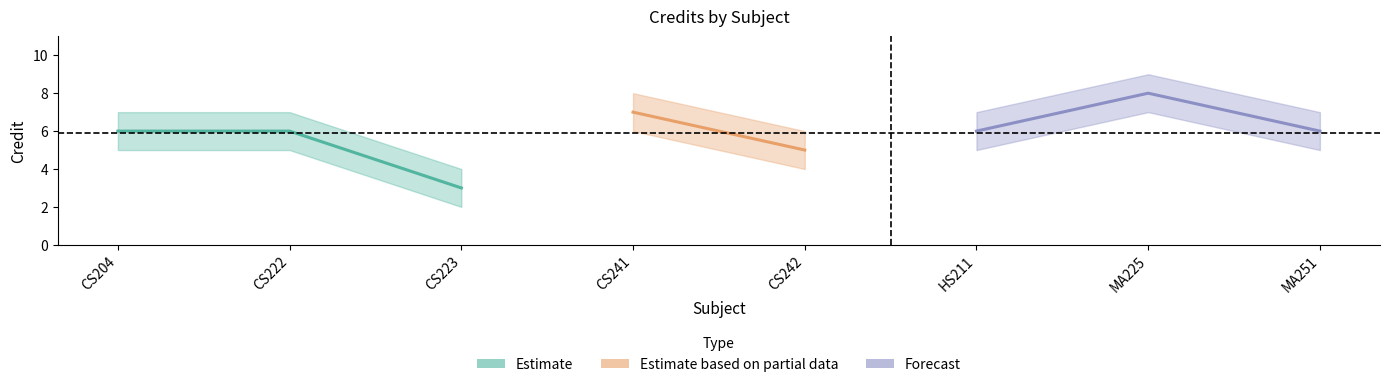

At which label does the data first exceed 6?

CS241